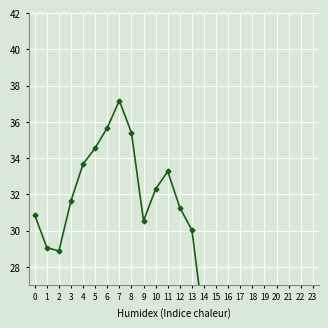

How many categories are shown in the chart?

24